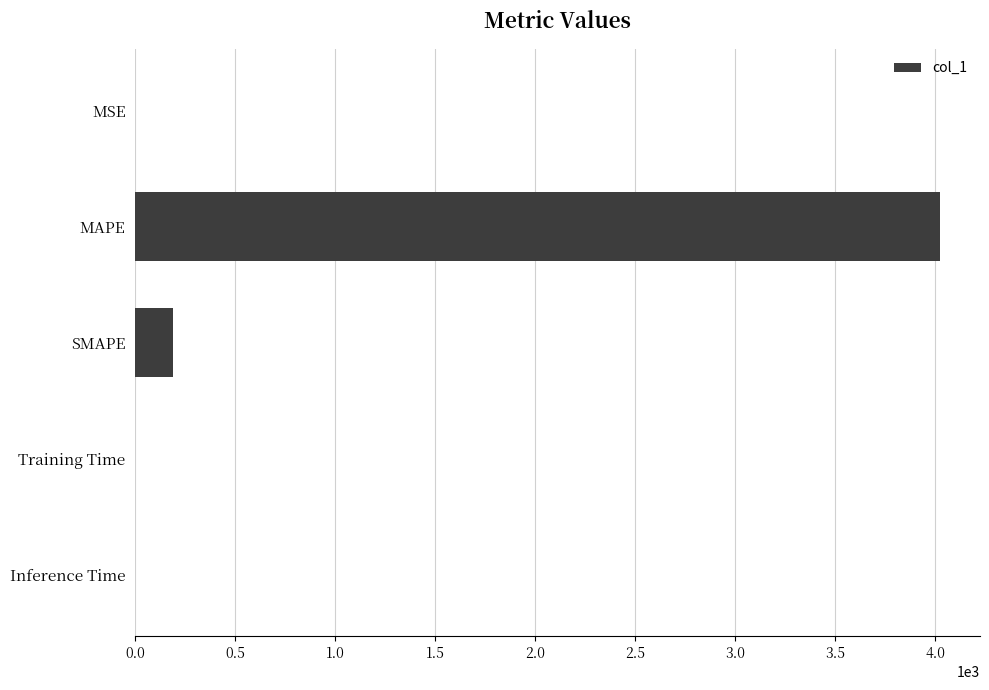

What is the sum of all values?

4212.6